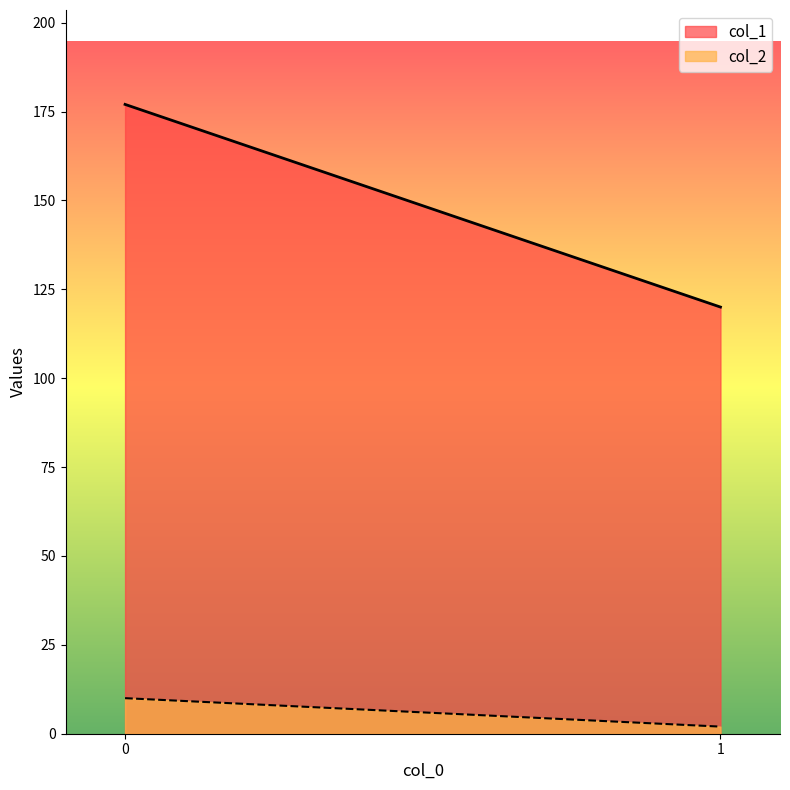

How many categories are shown in the chart?

2